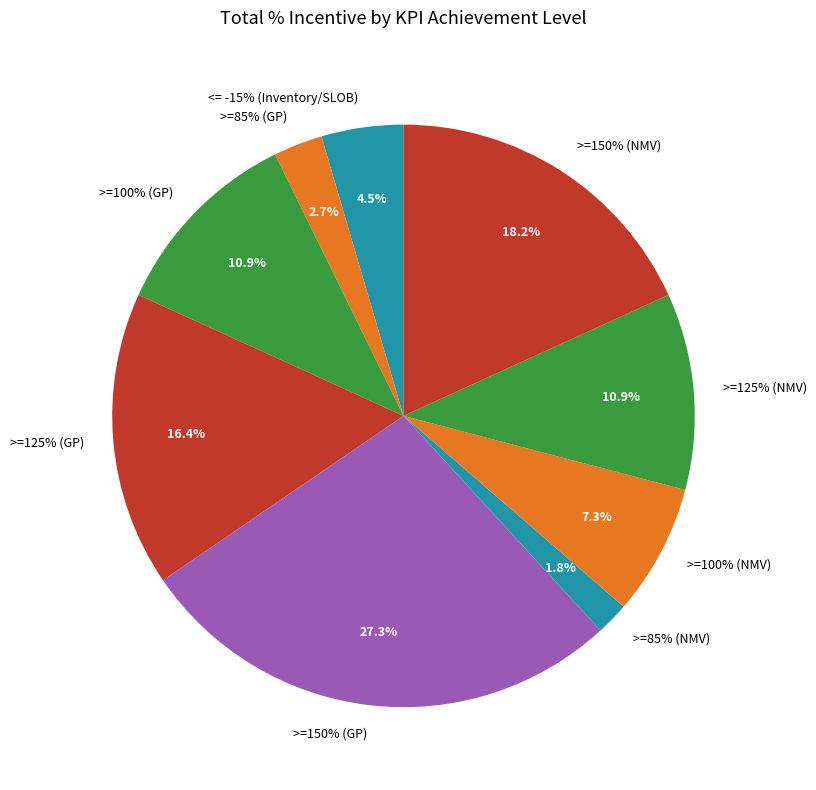

Do >=150% (GP) and >=125% (NMV) together represent more than half of the pie?

No